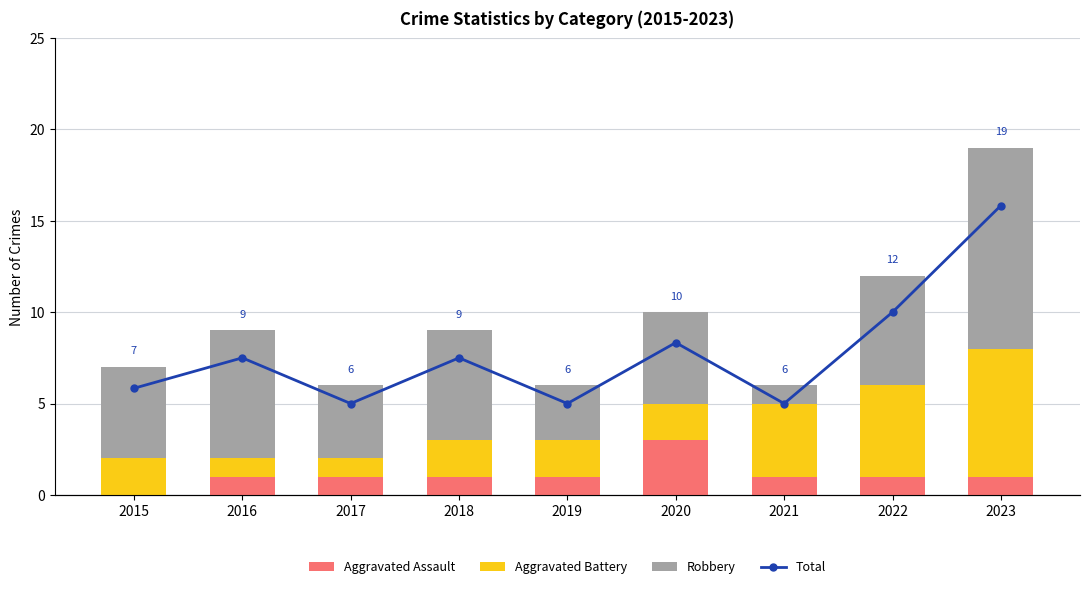

How many data points in Total are above 9?

3